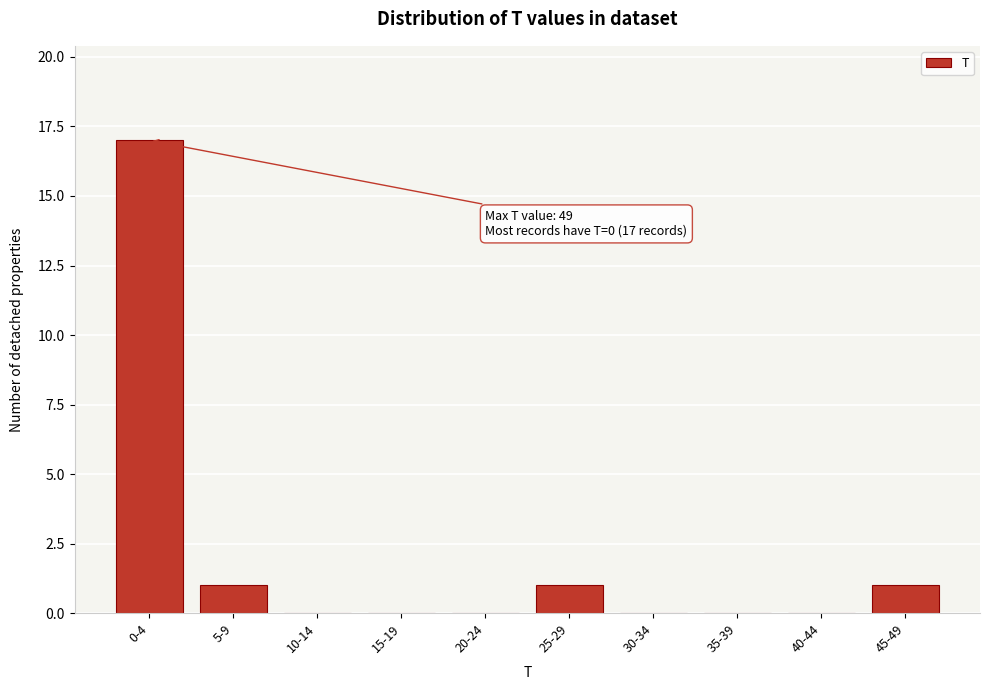

Reading left to right, list all the values displayed in this chart.

0-4=17	5-9=1	10-14=0	15-19=0	20-24=0	25-29=1	30-34=0	35-39=0	40-44=0	45-49=1